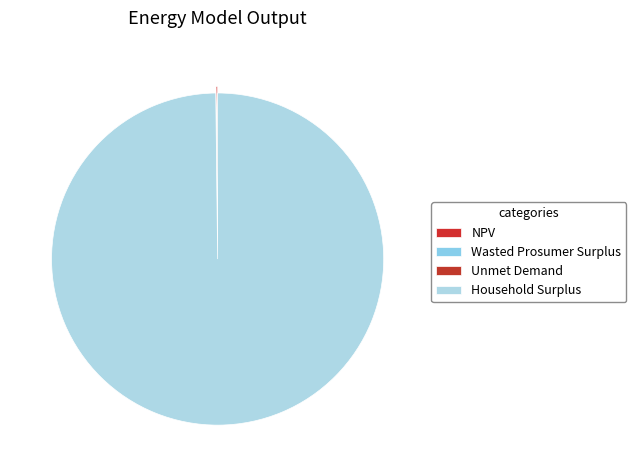

Between Household Surplus and Wasted Prosumer Surplus, which is larger?

Household Surplus